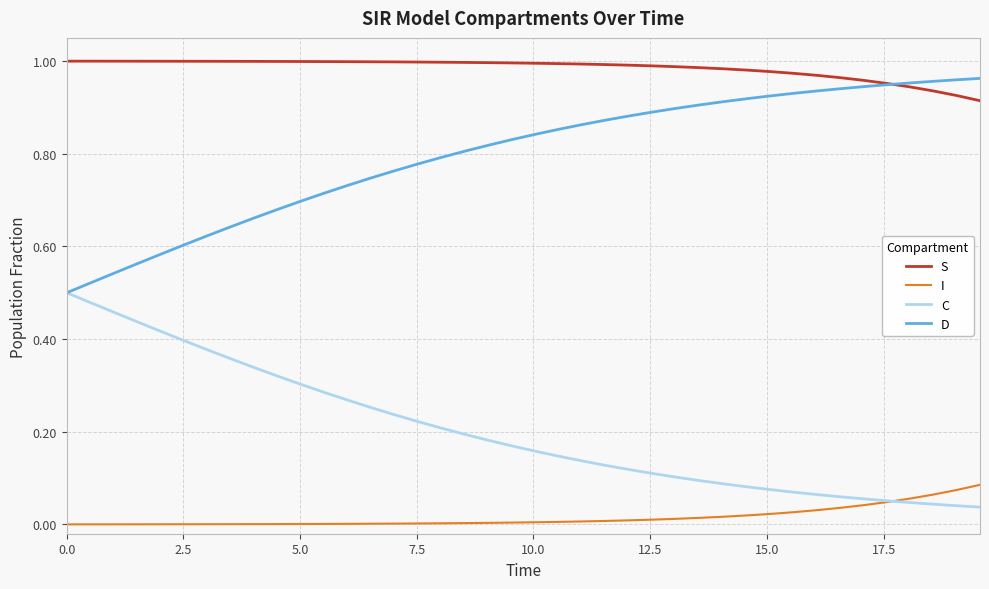

True or false: I and S intersect in this chart.

False